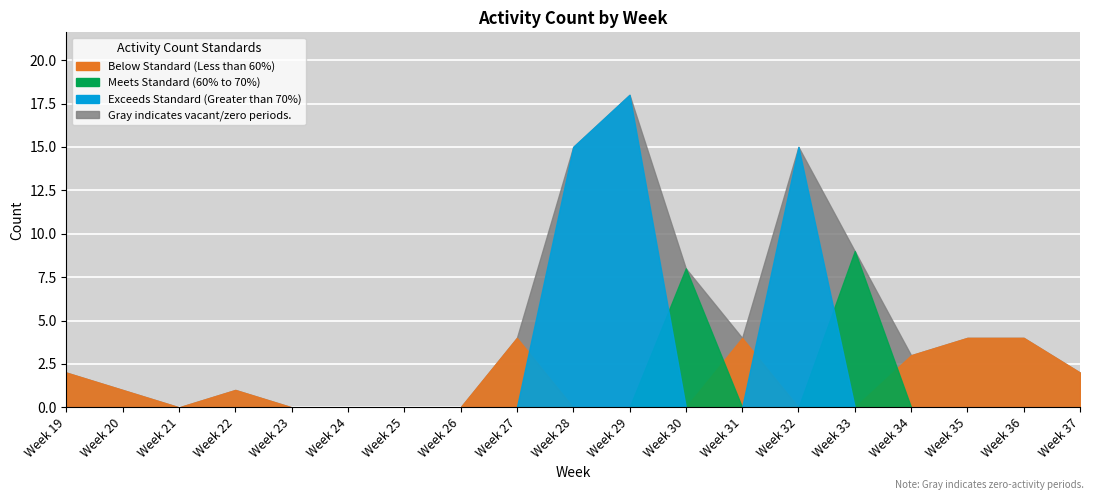

List the labels in order of value, smallest first.

Week 21, Week 23, Week 24, Week 25, Week 26, Week 20, Week 22, Week 19, Week 37, Week 34, Week 27, Week 31, Week 35, Week 36, Week 30, Week 33, Week 28, Week 32, Week 29